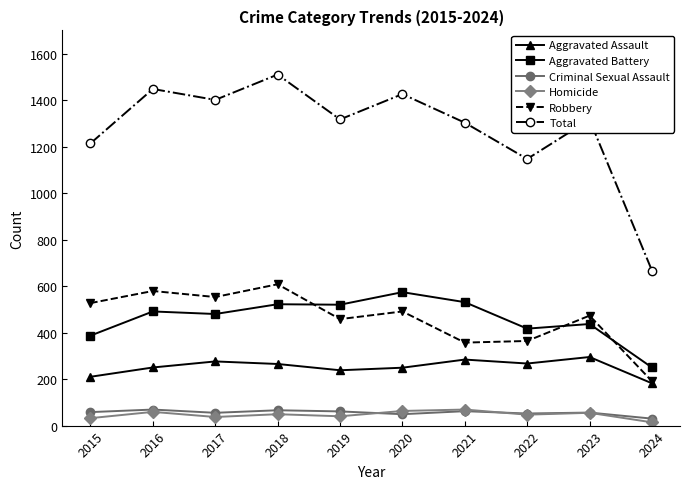

True or false: Total and Criminal Sexual Assault cross at least once.

False